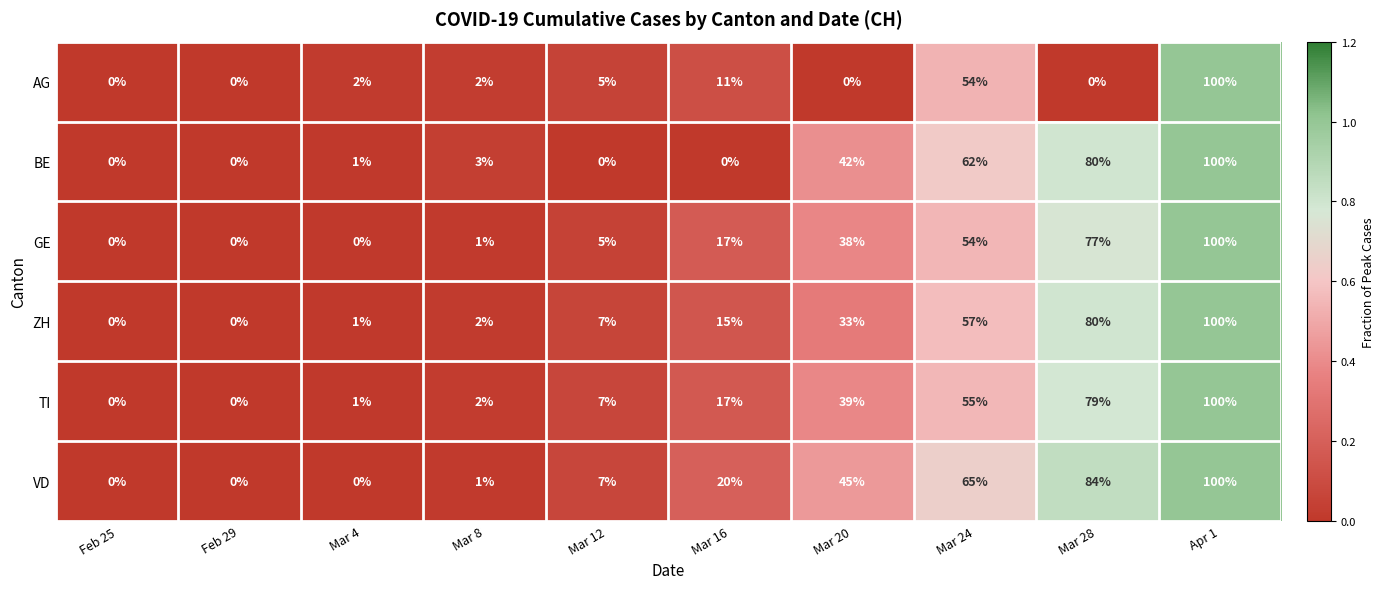

What is the spread (max minus min) of values at Mar 20?

45